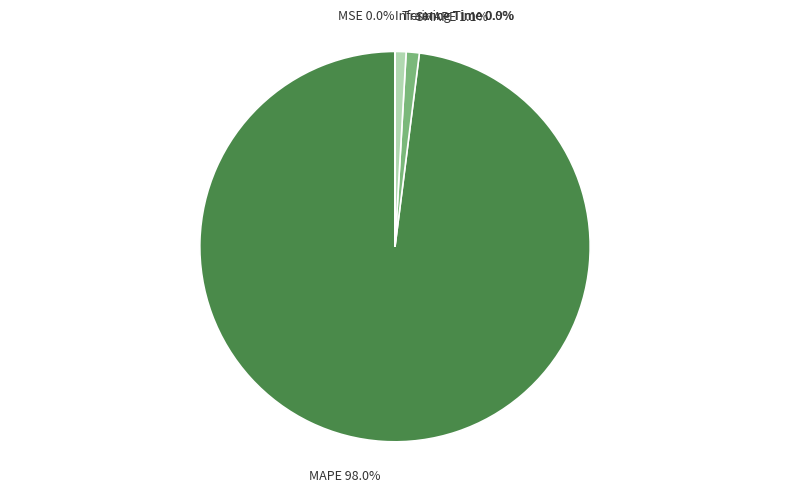

Which category has the biggest portion of the pie?

MAPE